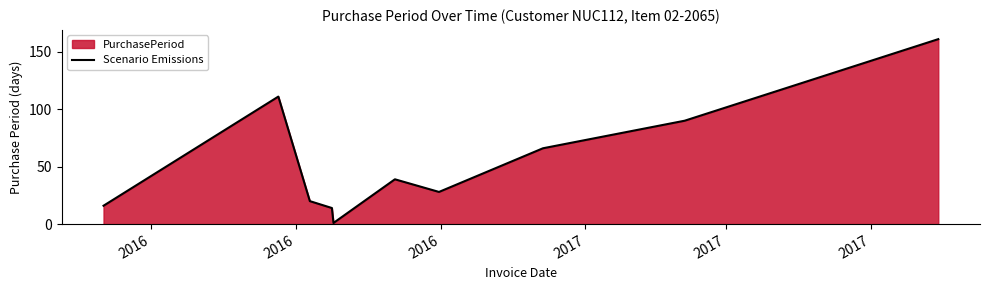

What is the maximum value shown in the chart?

161